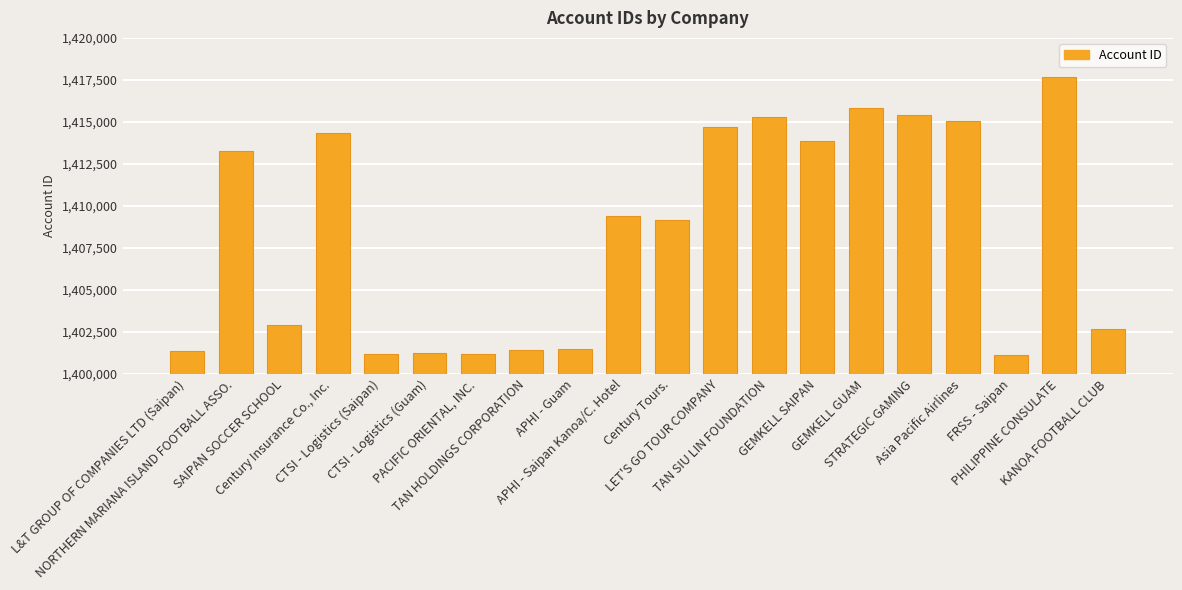

What is the change in value from APHI - Guam to APHI - Saipan Kanoa/C. Hotel?

+7893